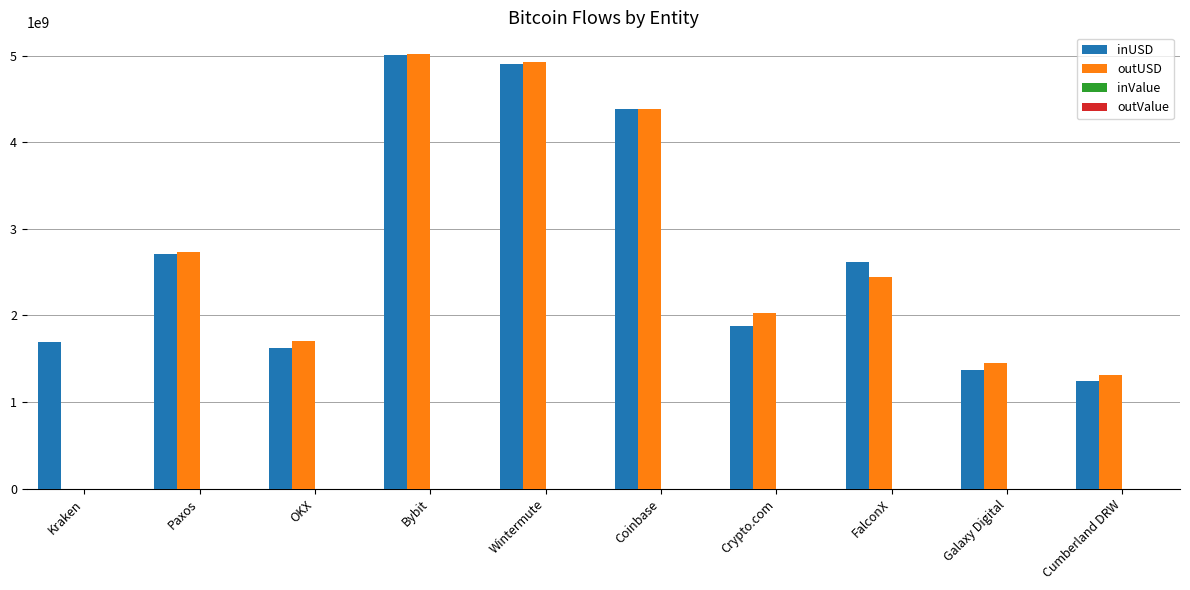

At which label is outUSD closest to 2509571804?

FalconX